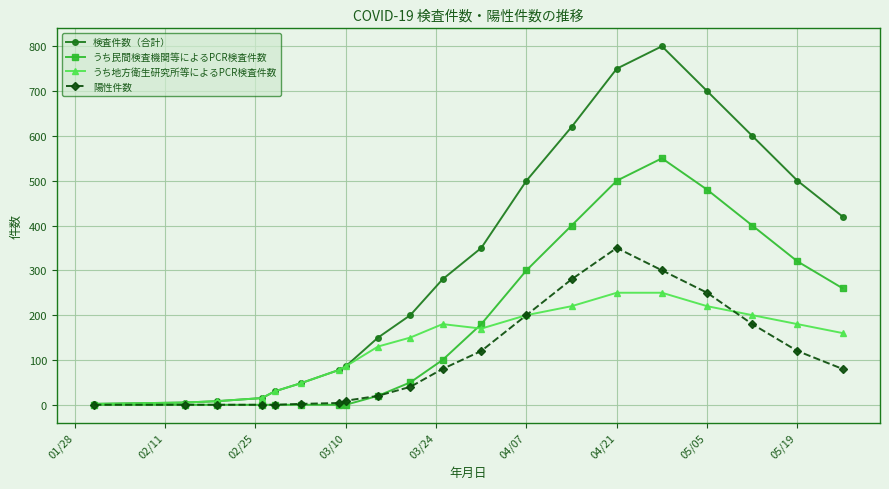

What is the sum of all うち民間検査機関等によるPCR検査件数 values?

3560